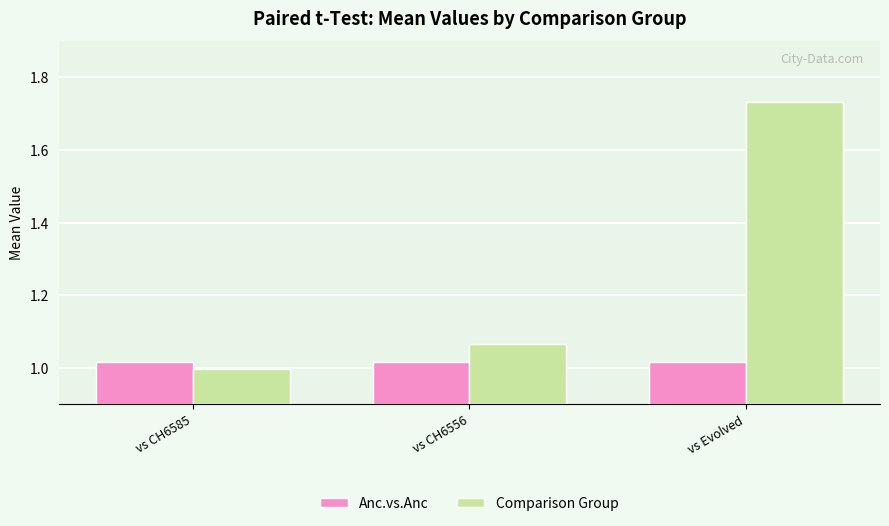

Which label corresponds to the smallest value in the chart?

vs CH6585